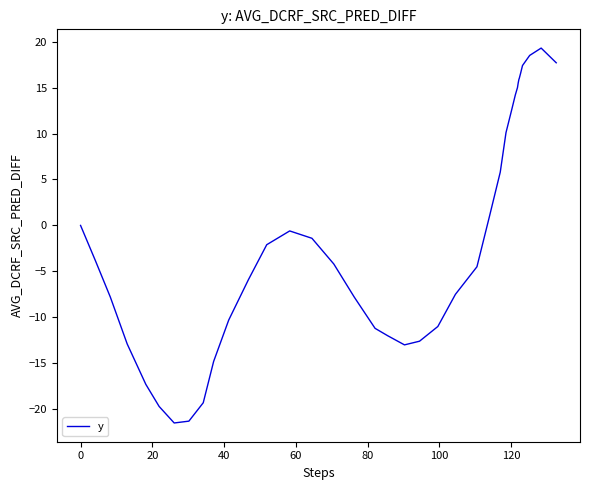

What is the greatest value displayed?

19.3